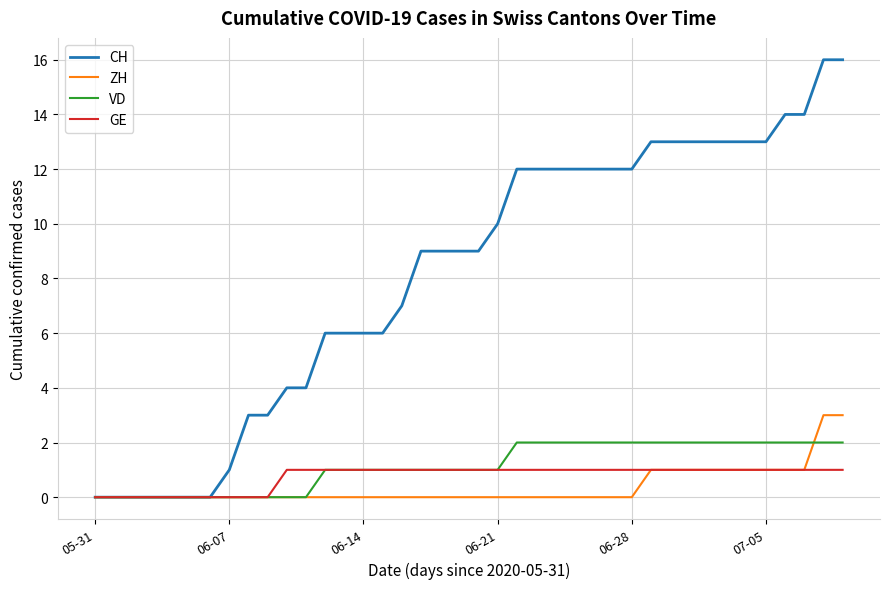

Which series has the largest total across all categories?

CH